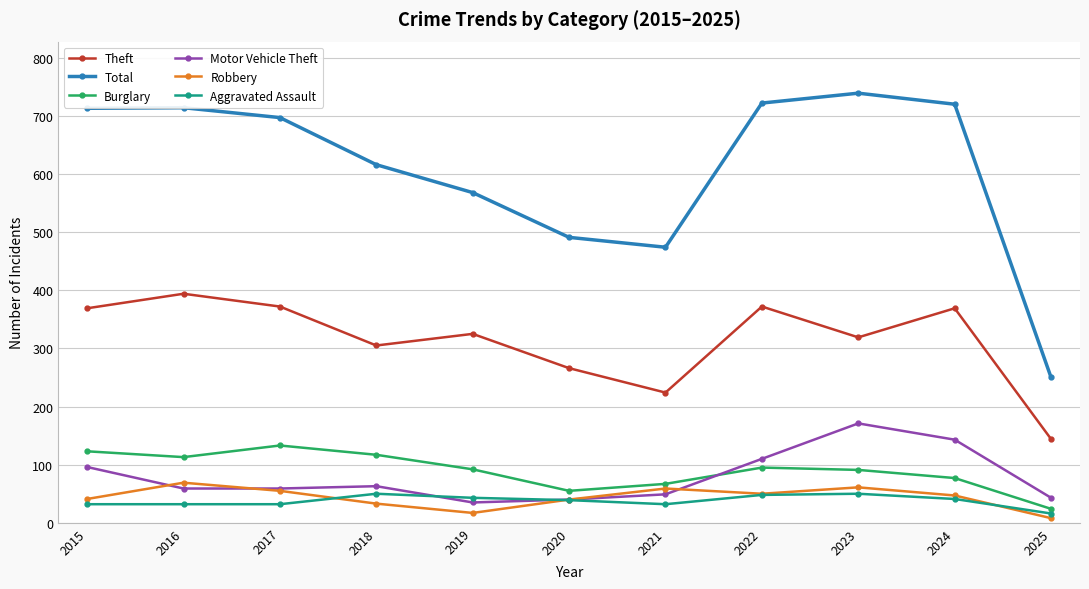

Count the number of data series in this chart.

6